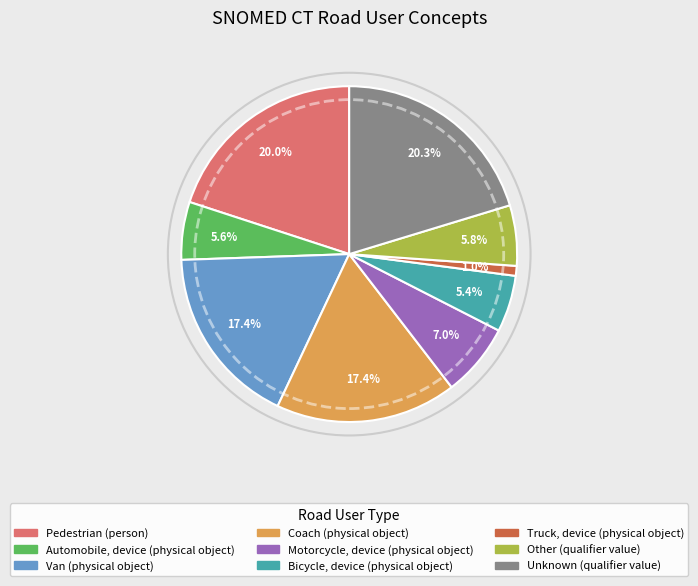

True or false: Bicycle, device (physical object) accounts for 14% of the total.

False